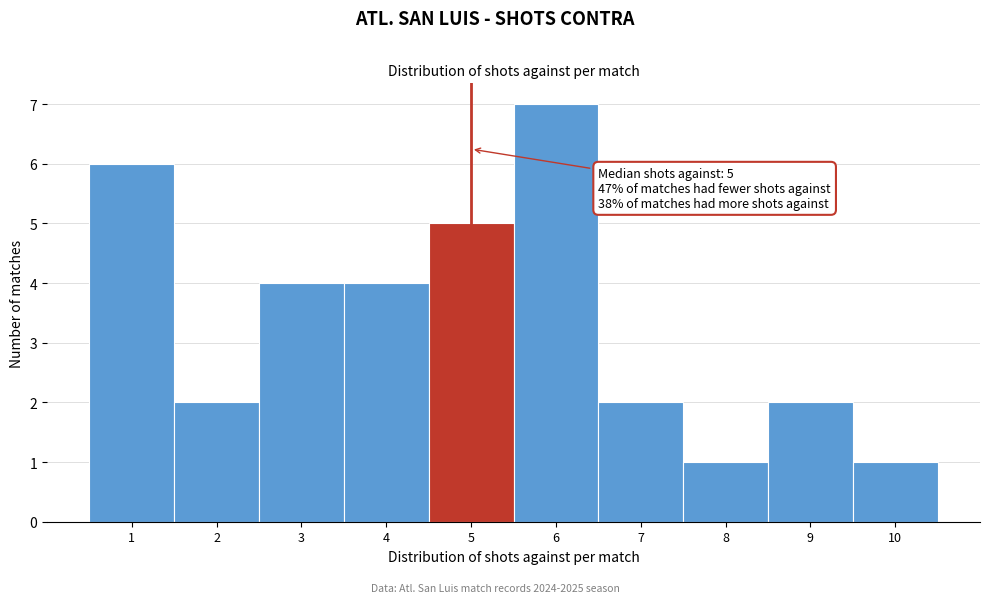

Which range on the x-axis has the tallest bar?

5.5 to 6.5